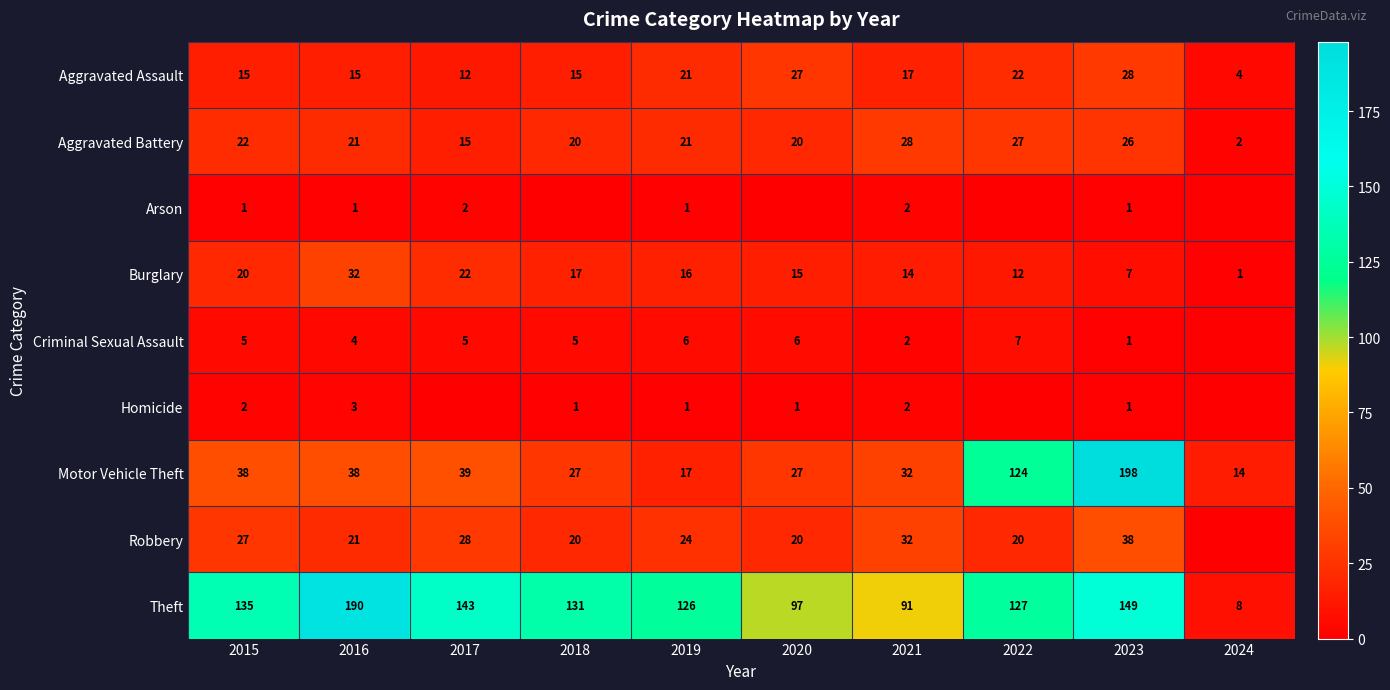

Count the number of categories in the chart.

10